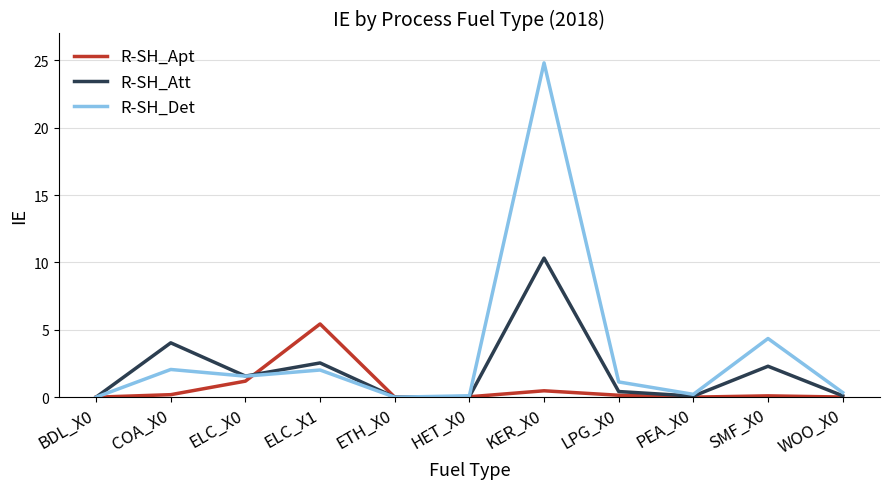

The R-SH_Det series shows -8.1 at ETH_X0. True or false?

False